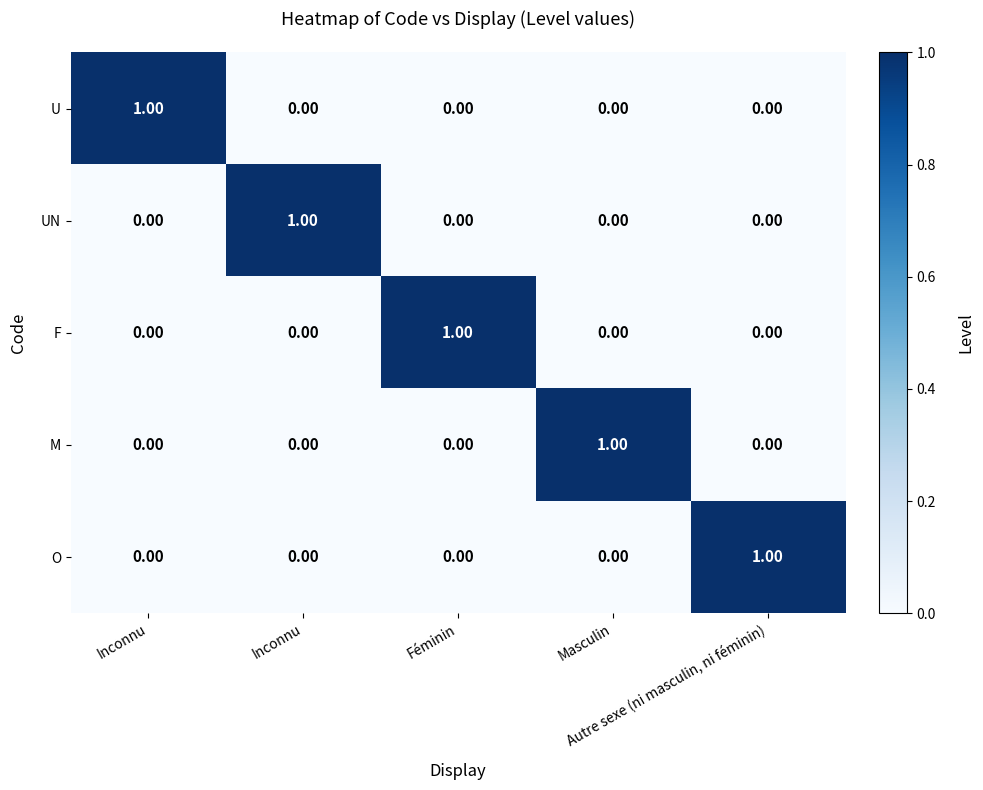

How many series are shown in this chart?

5